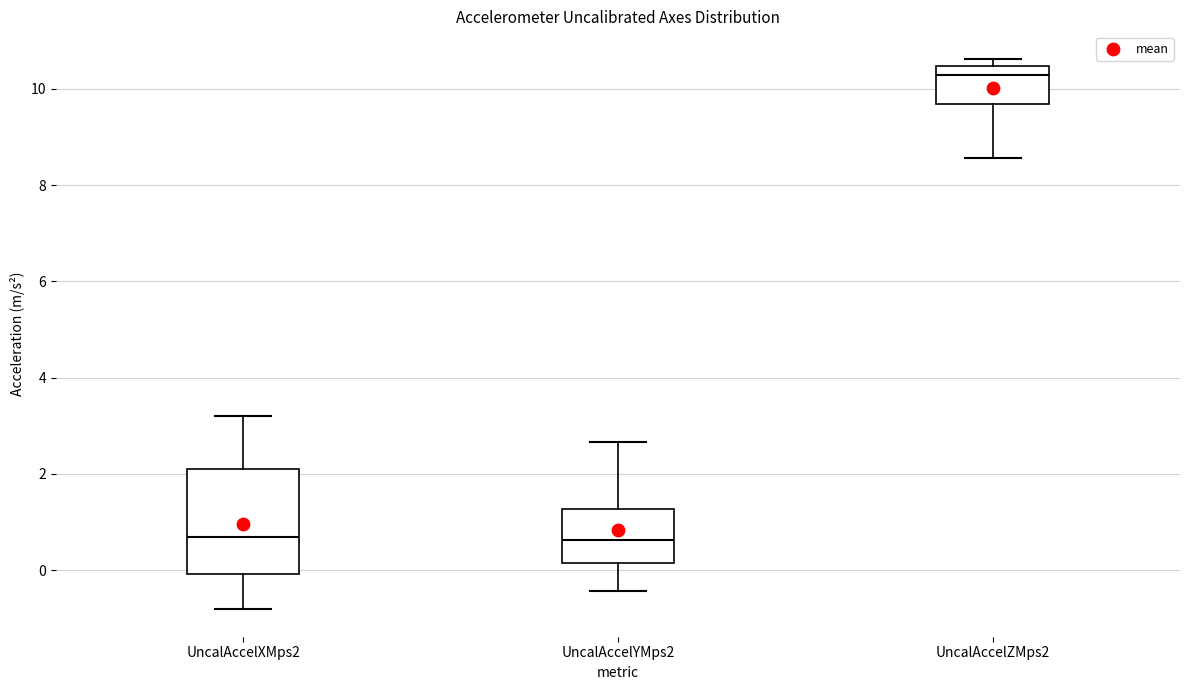

Where is the lower edge of the box for UncalAccelZMps2 on the y-axis? The values are not printed on the chart, so give them approximately, as read against the axis.

9.6